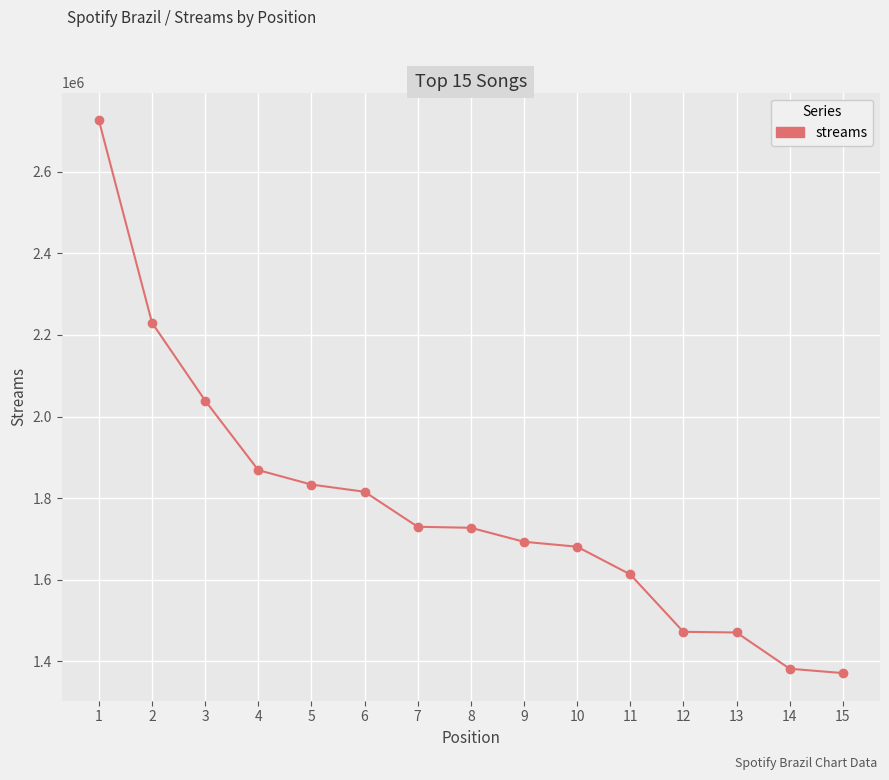

Which has a higher value, 1 or 2?

1